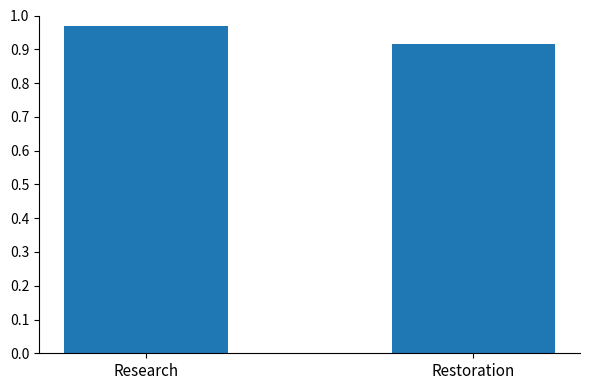

What is the sum of the values at Restoration and Research?

1.9